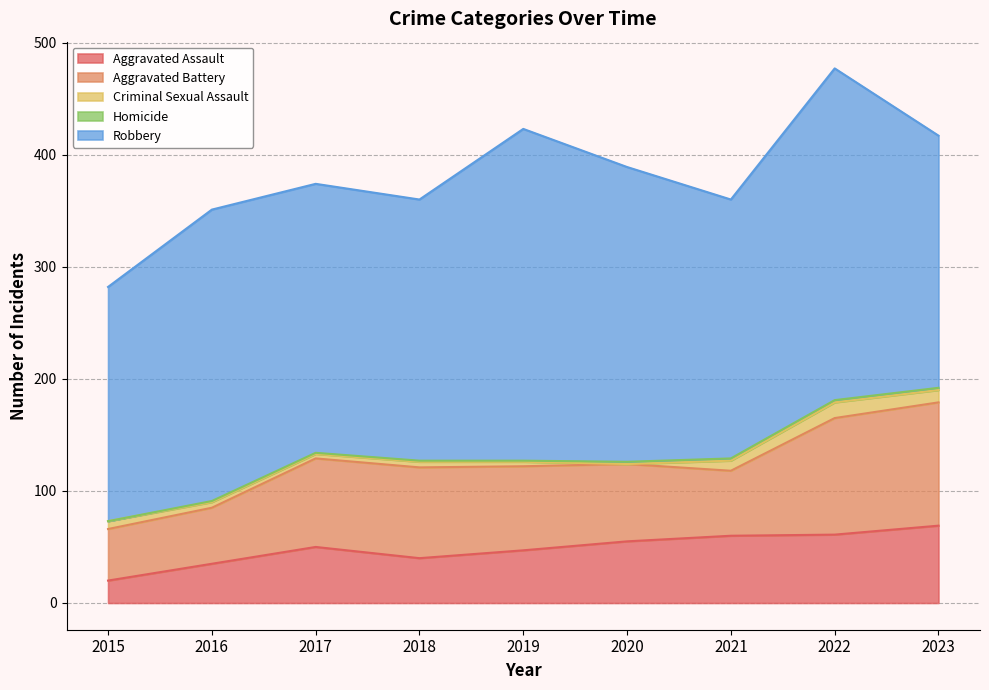

At which category is the sum across all series the highest?

2022